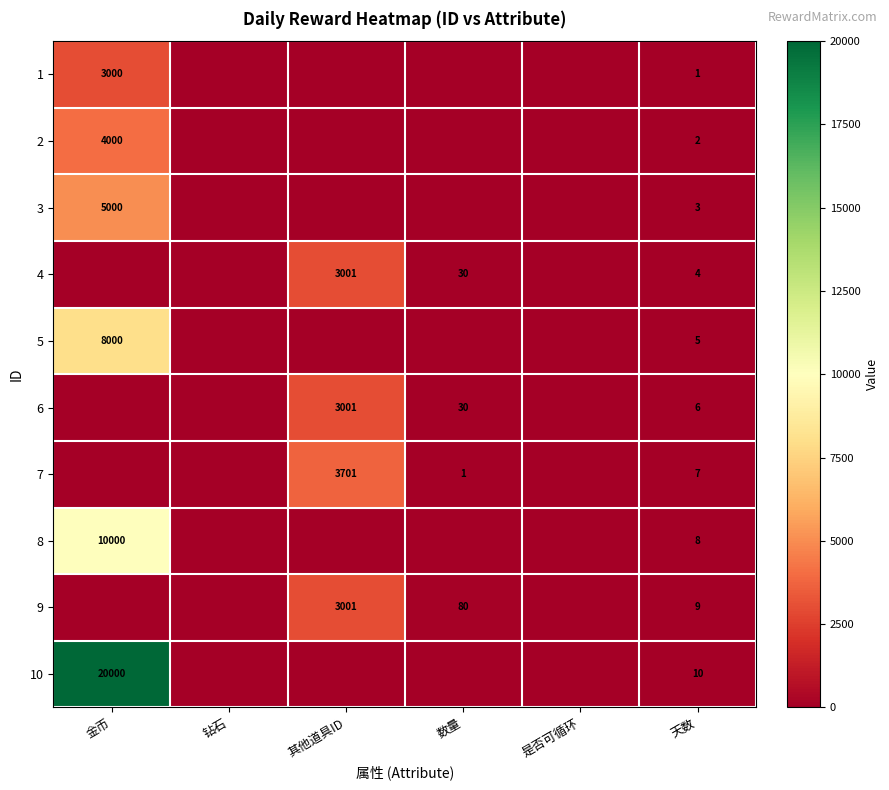

Is it true that 9 equals 5365 at 其他道具ID?

False